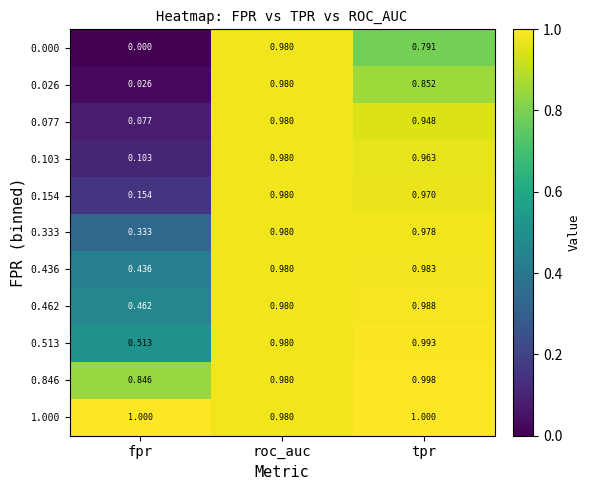

Which category has the lowest value across all series?

fpr